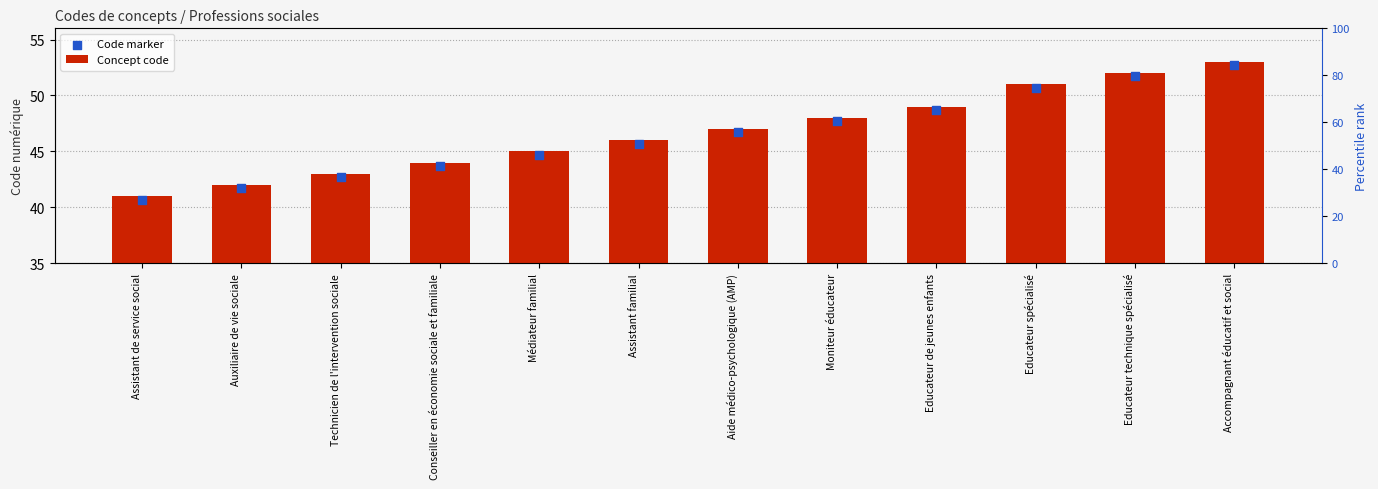

Which series contains the highest Y value?

Code marker